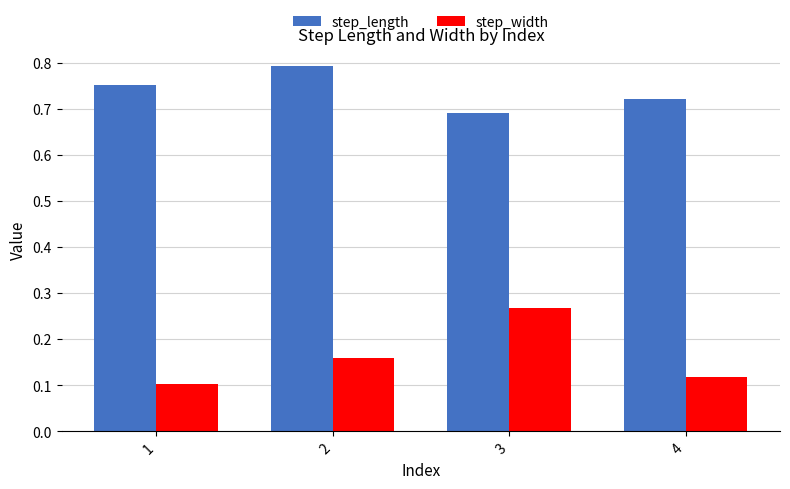

List the series in order of their overall mean, highest first.

step_length, step_width